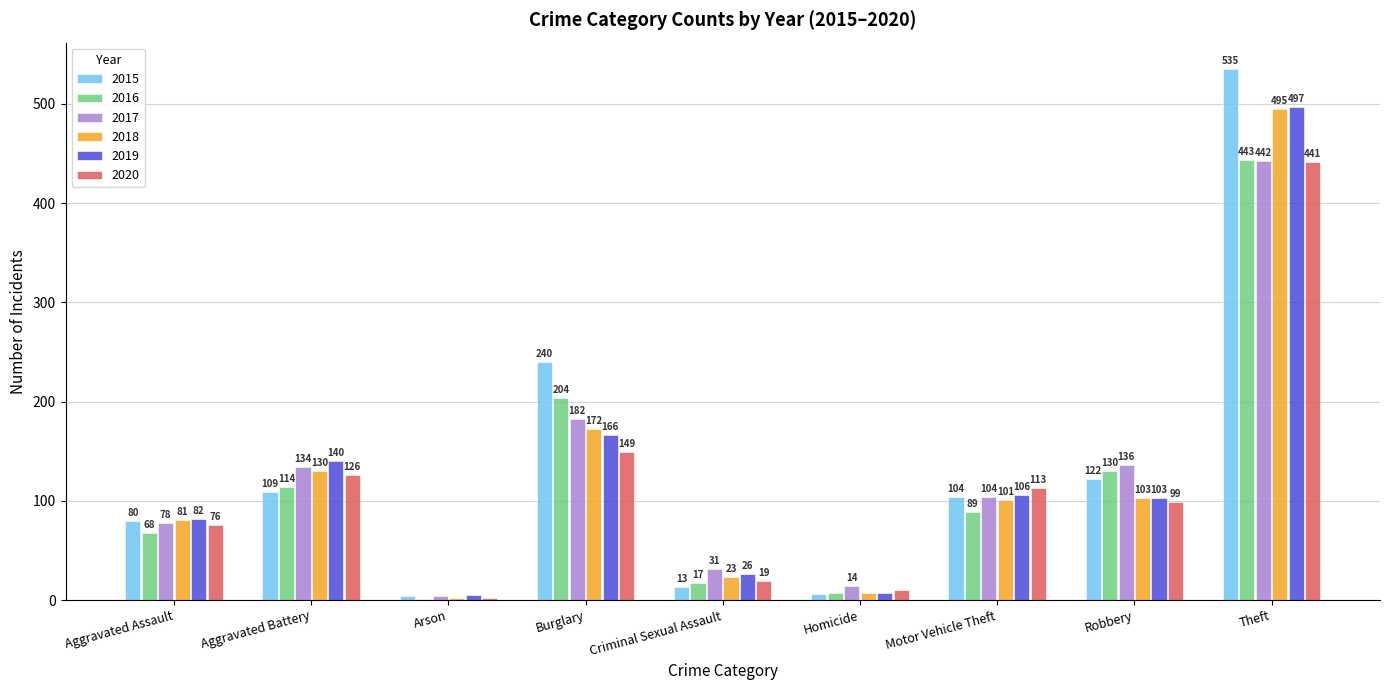

Is it true that 2020 equals 99 at Robbery?

True